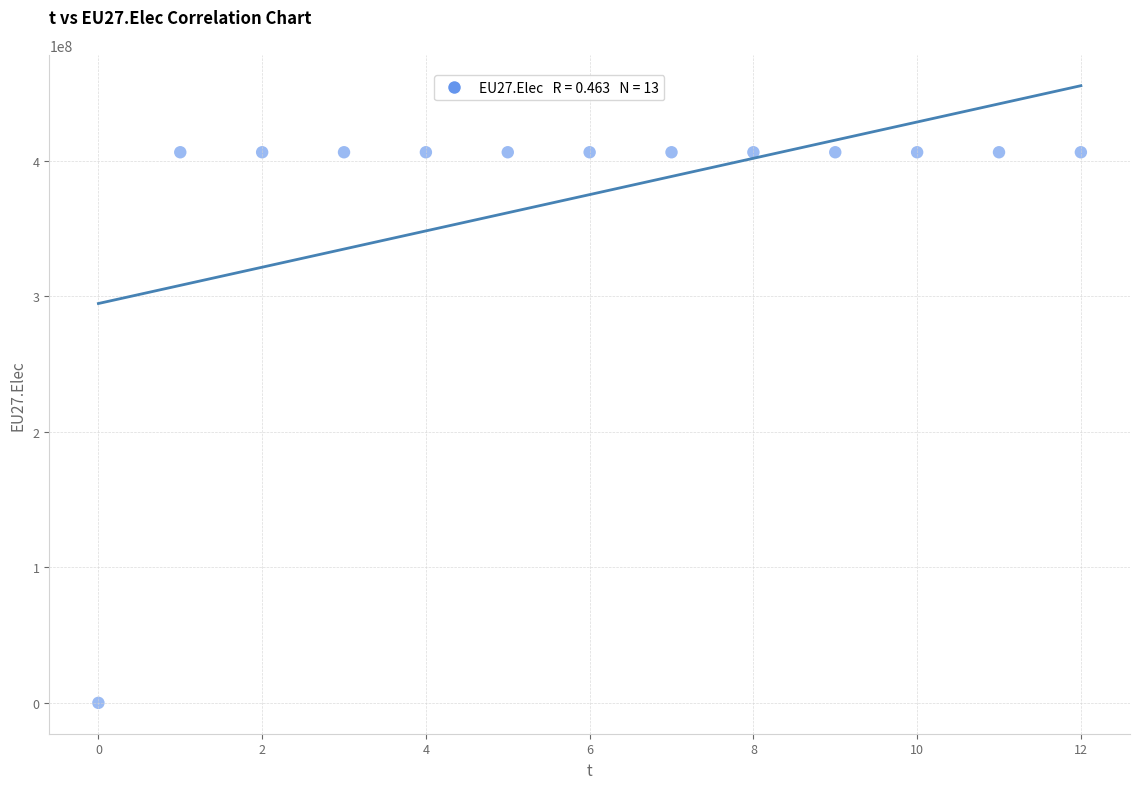

What is the range of Y values (max minus min)?

406359375